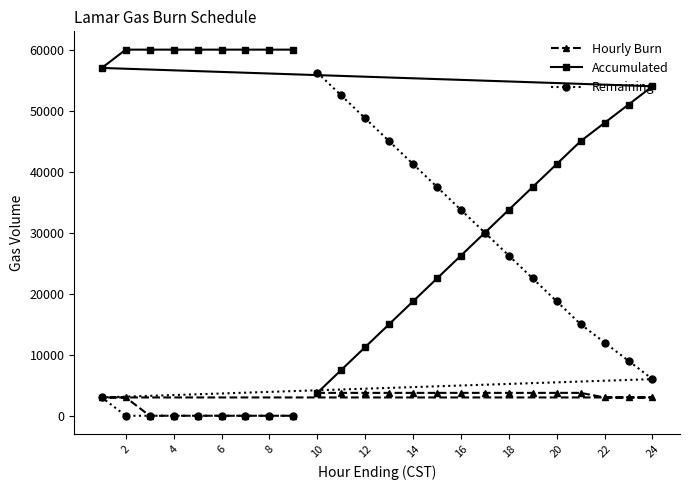

How many data points in Remaining are above 15000?

11